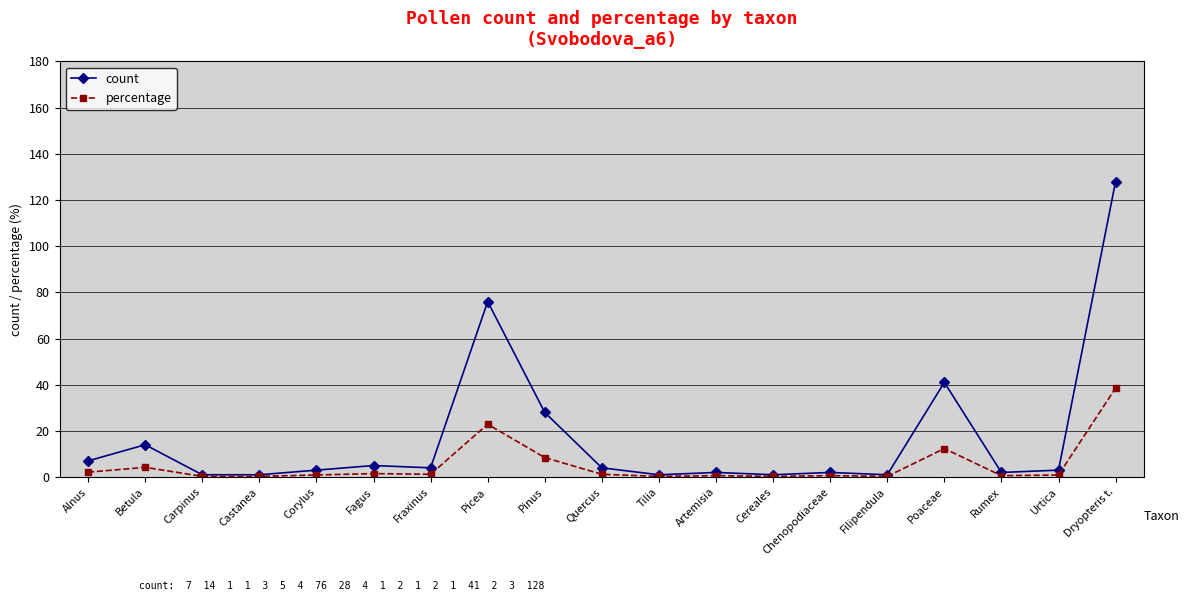

What is the average value of the count series?

17.1